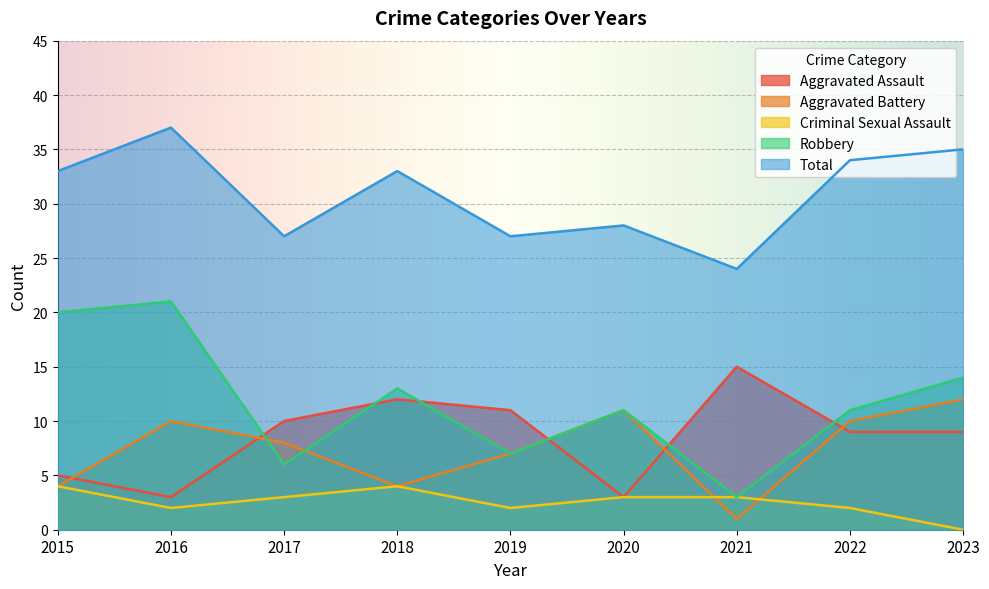

Where is the first local maximum for Criminal Sexual Assault?

2018